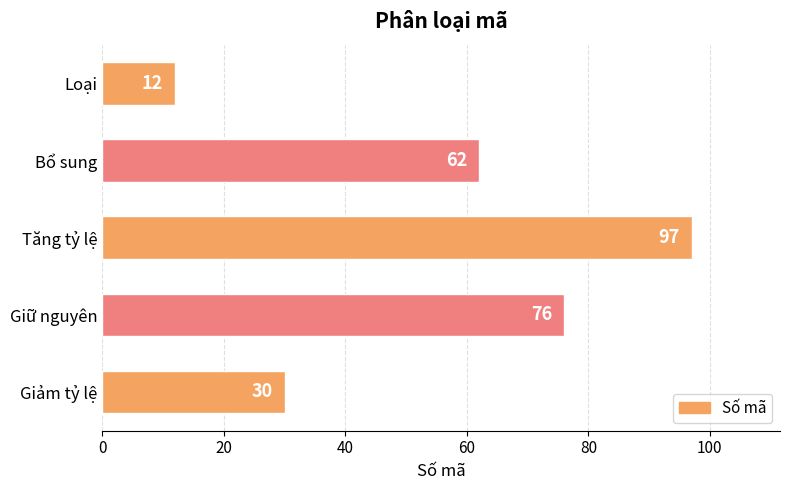

Reading bottom to top, extract all data points from this chart.

Giảm tỷ lệ=30	Giữ nguyên=76	Tăng tỷ lệ=97	Bổ sung=62	Loại=12